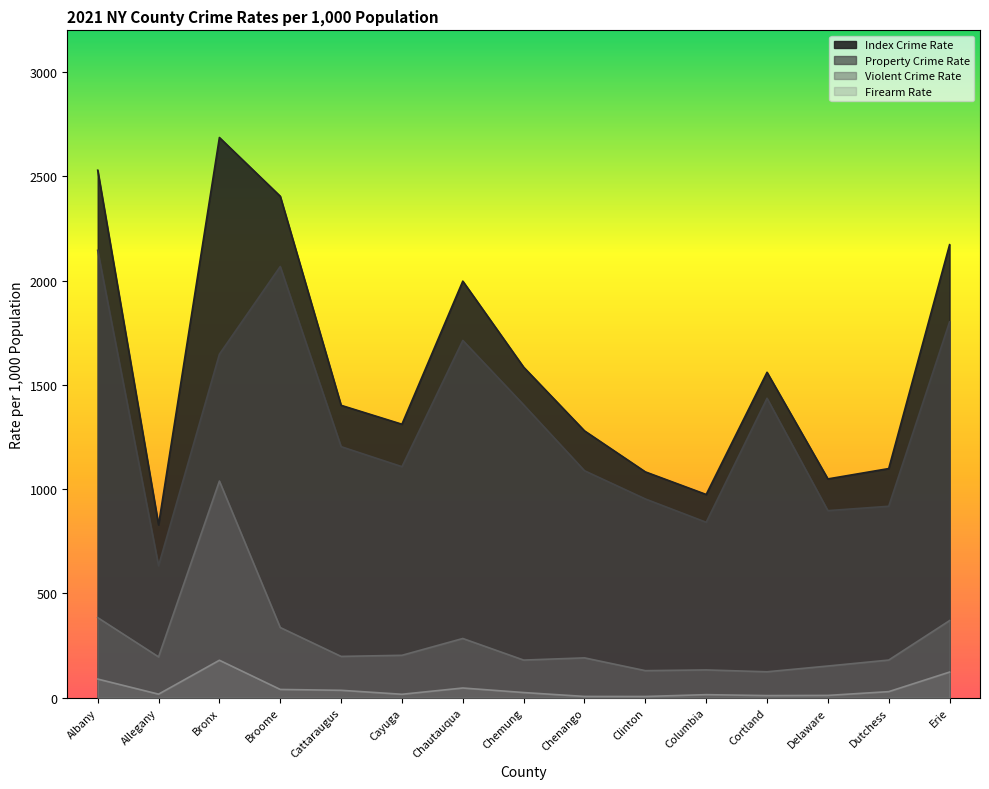

How many data points in Firearm Rate are less than 25?

7